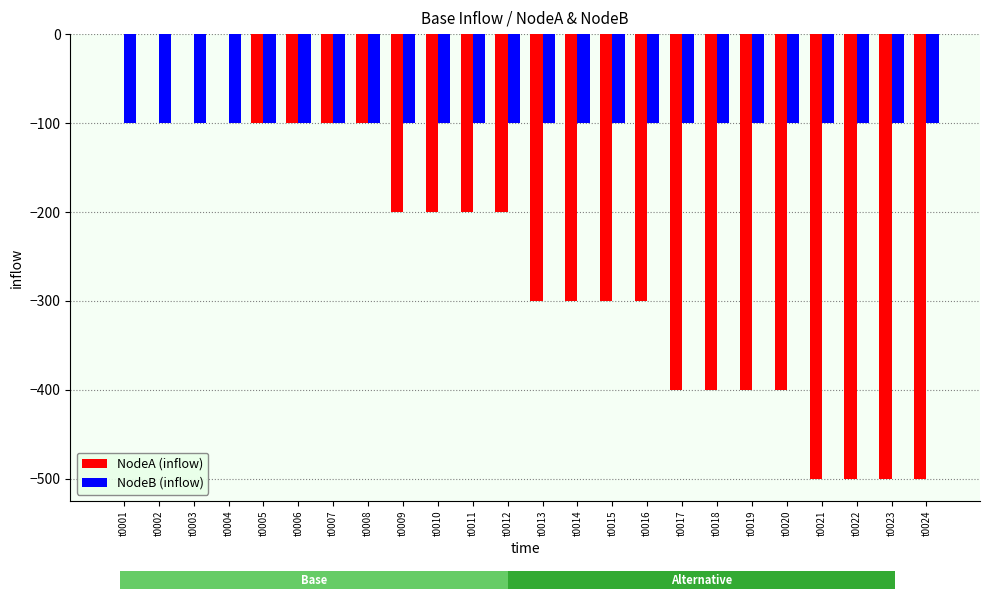

Which series has the largest total across all categories?

NodeB (inflow)